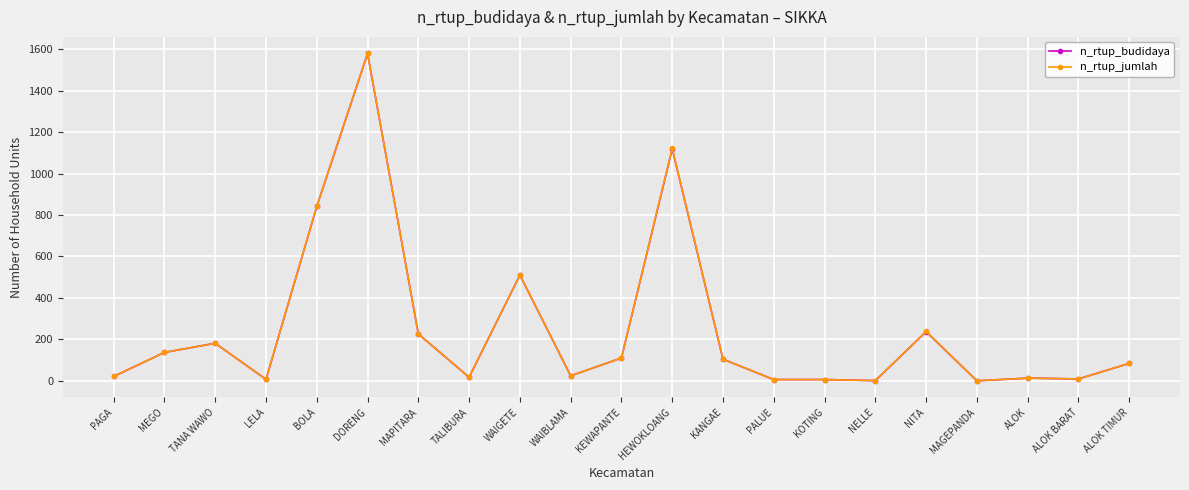

The n_rtup_jumlah series shows 625 at DORENG. True or false?

False